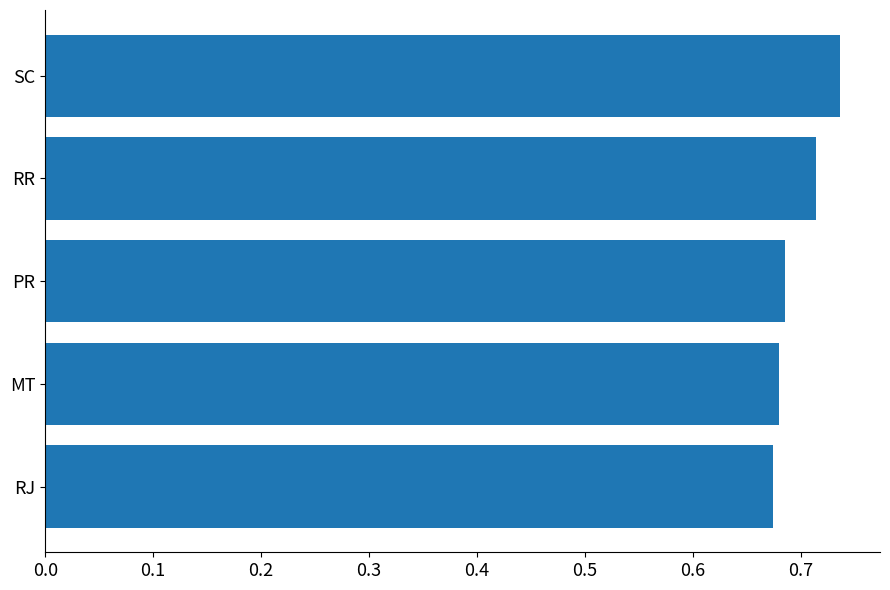

Between SC and MT, which is larger?

SC